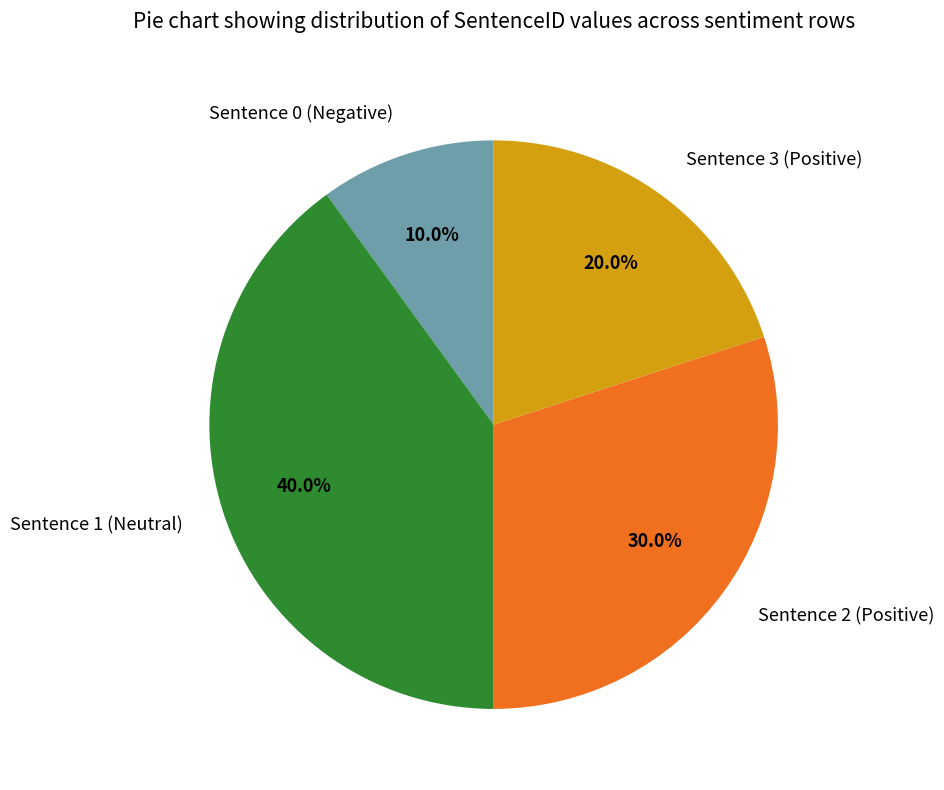

True or false: Sentence 1 (Neutral) accounts for 40% of the total.

True